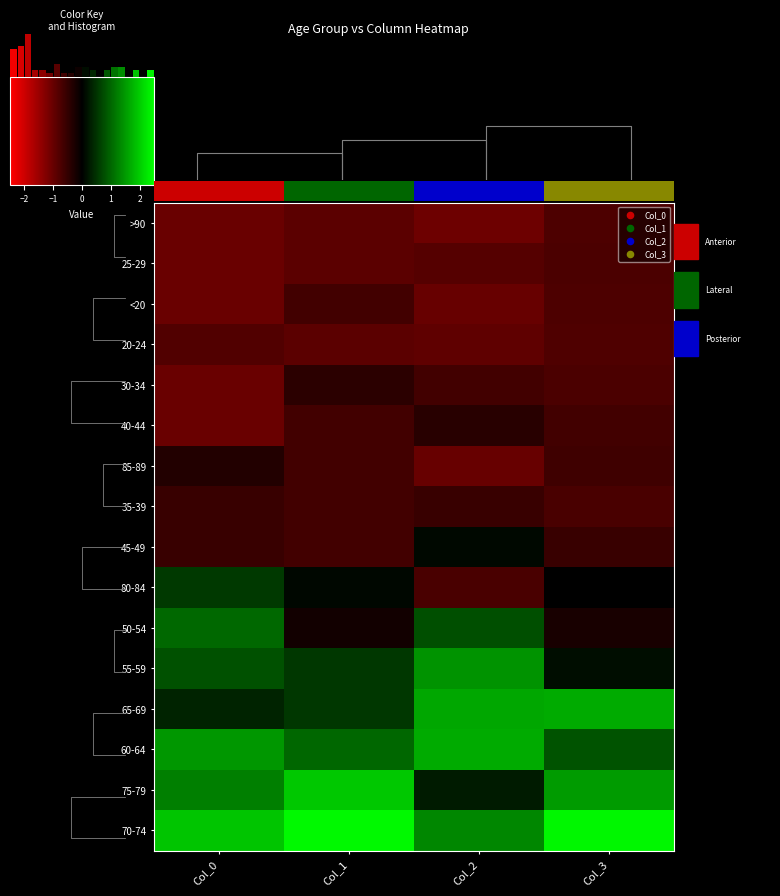

Which series has the largest total across all categories?

70-74